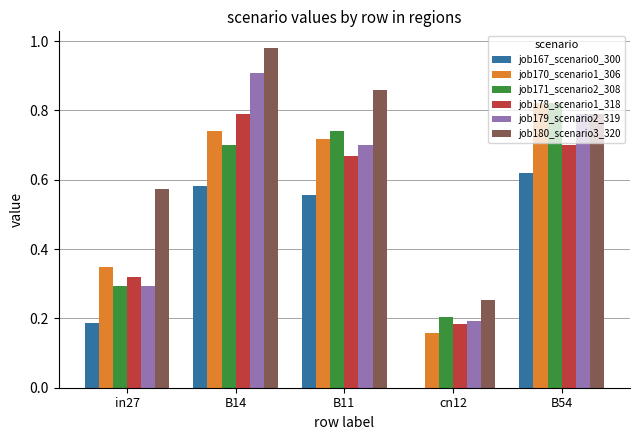

At which label does job171_scenario2_308 reach its peak?

B54